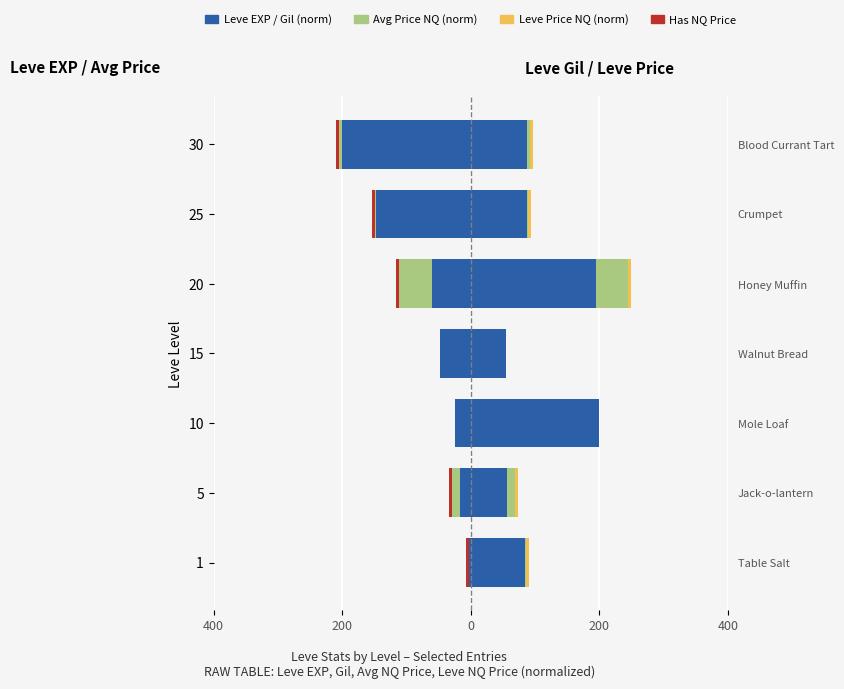

The value of Leve Price NQ (norm) at 5 is 1.2. True or false?

False